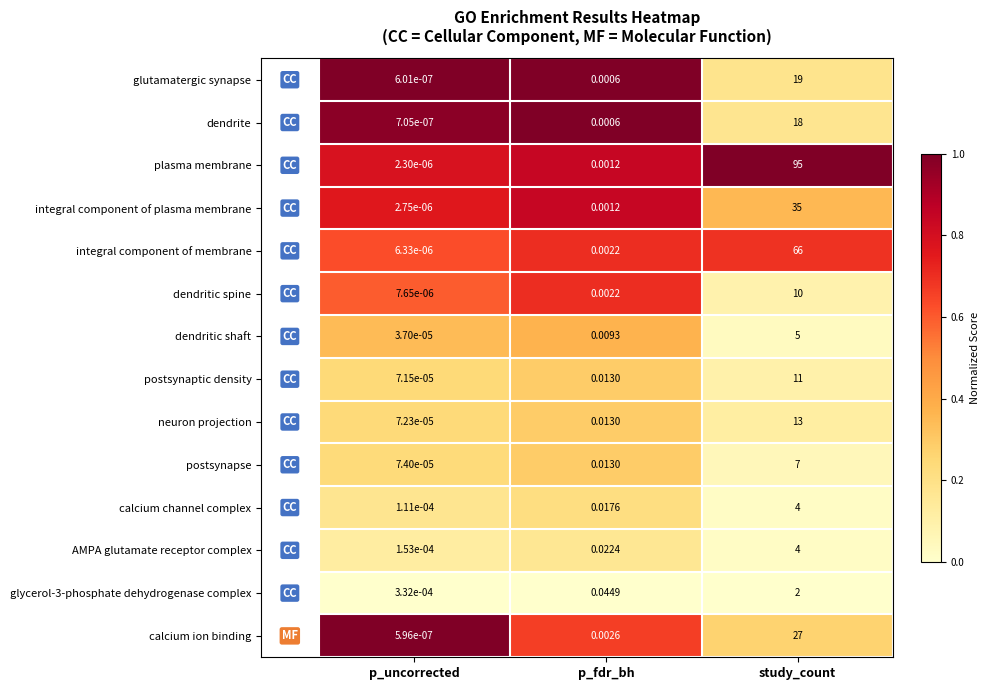

At which category is the sum across all series the highest?

study_count